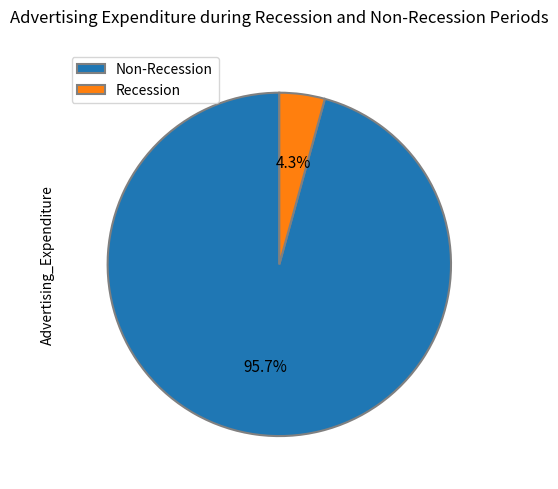

Which category has the biggest portion of the pie?

Non-Recession